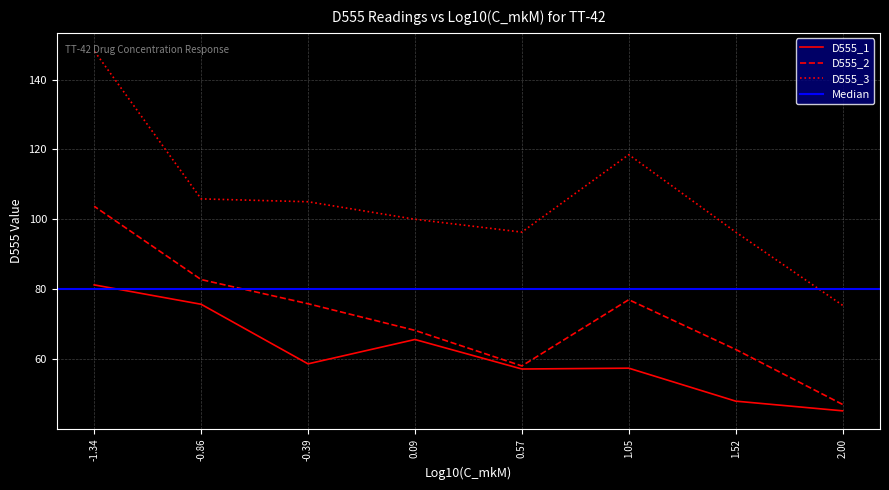

How many data points does each series have?

8